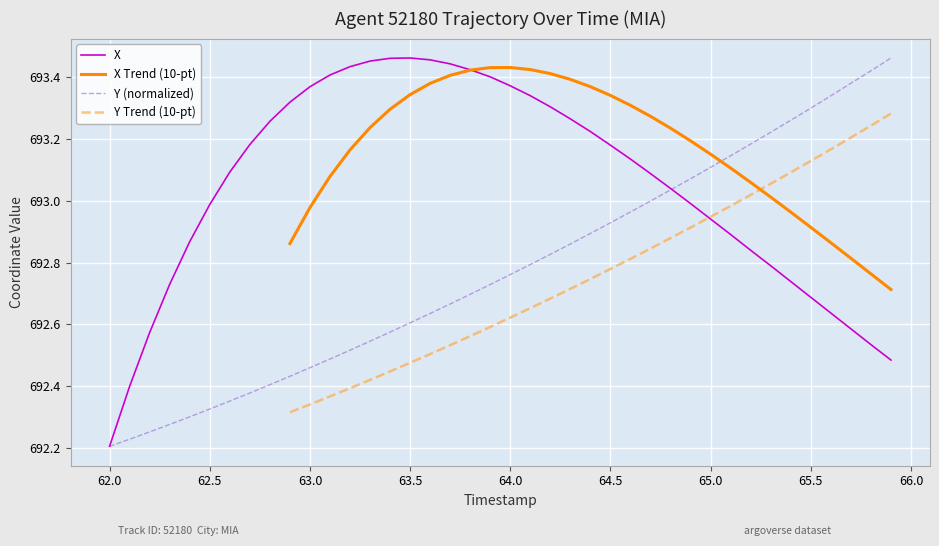

At which label does X reach its minimum?

62.0